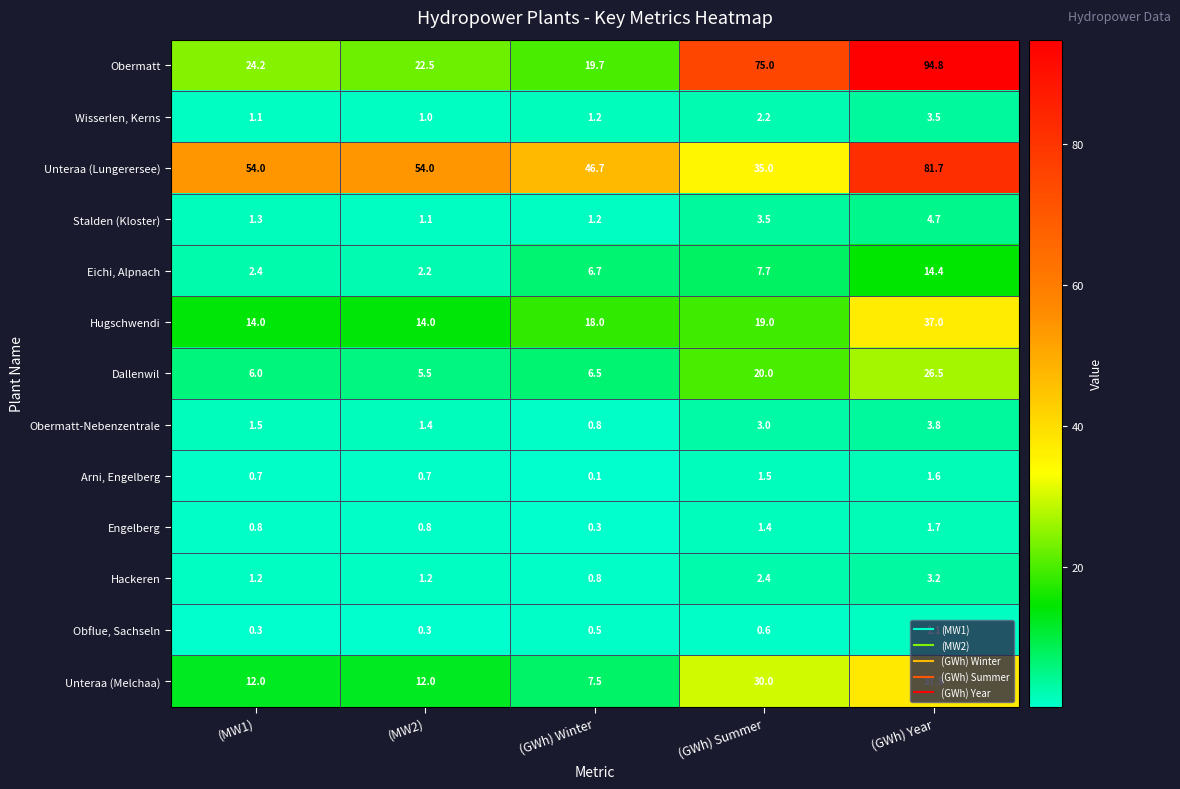

List the series in order of their peak value, lowest first.

Obflue, Sachseln, Arni, Engelberg, Engelberg, Hackeren, Wisserlen, Kerns, Obermatt-Nebenzentrale, Stalden (Kloster), Eichi, Alpnach, Dallenwil, Hugschwendi, Unteraa (Melchaa), Unteraa (Lungerersee), Obermatt